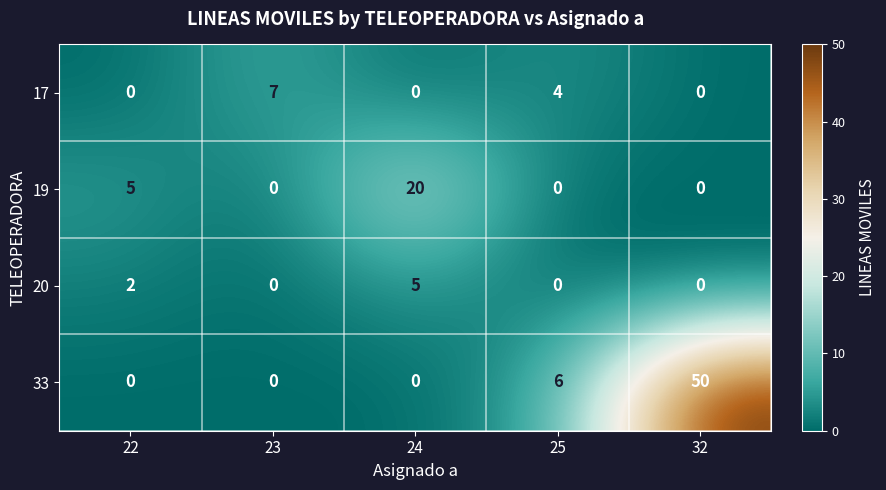

List the series in order of their peak value, highest first.

33, 19, 17, 20